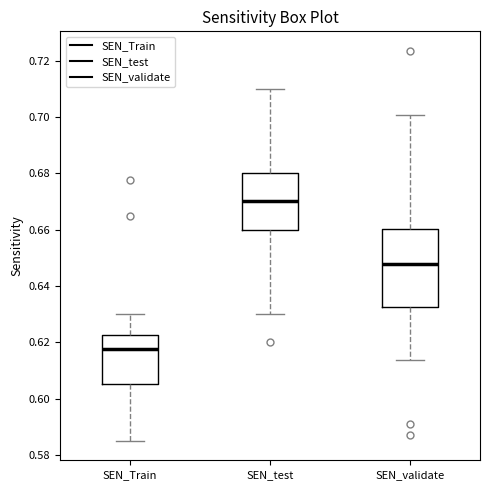

Comparing the boxes themselves (not the whiskers), which one is the tallest?

SEN_validate